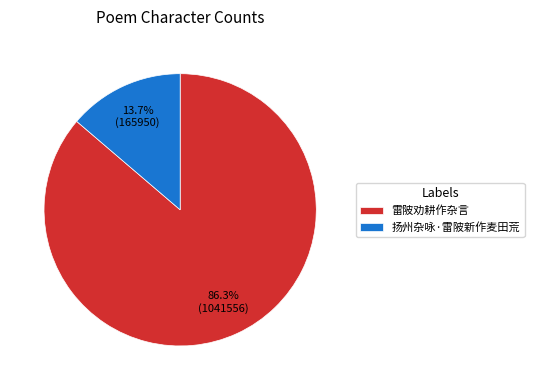

Do 扬州杂咏·雷陂新作麦田荒 and 雷陂劝耕作杂言 together represent more than half of the pie?

Yes